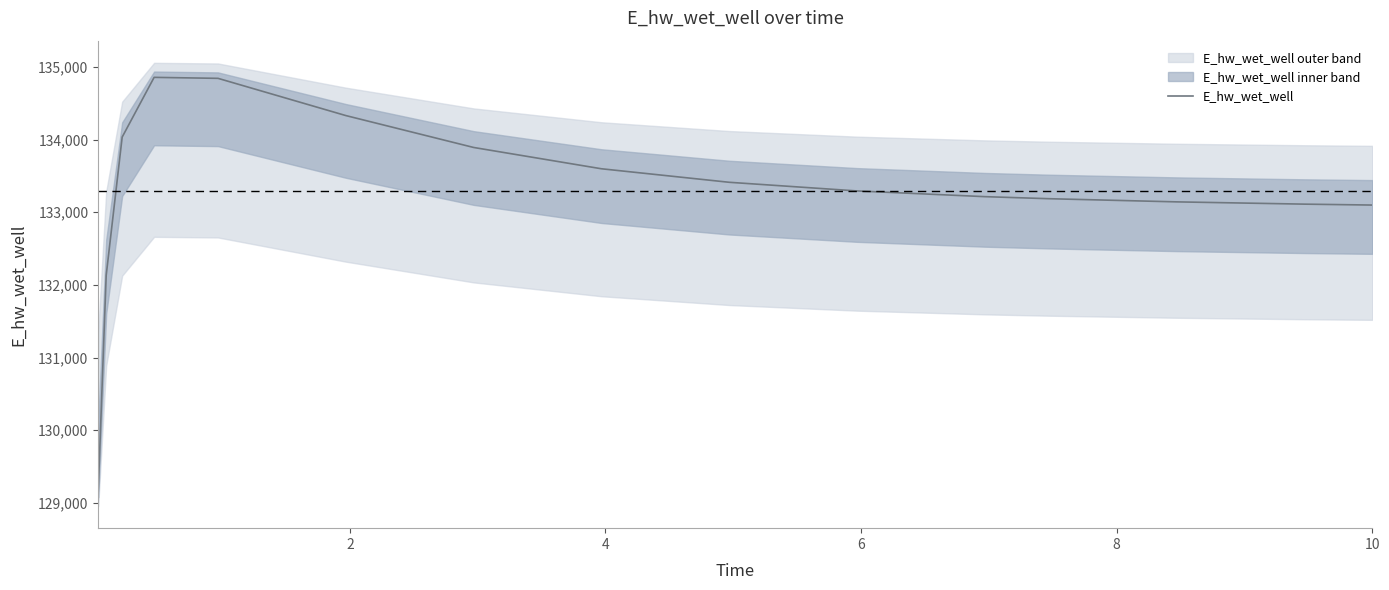

True or false: the data shows 177131.8 at 8.

False